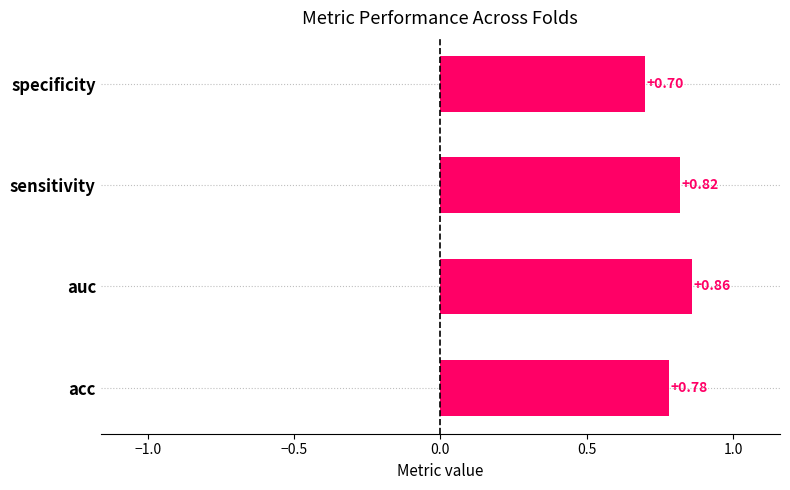

What is the sum of the values at auc and specificity?

1.6